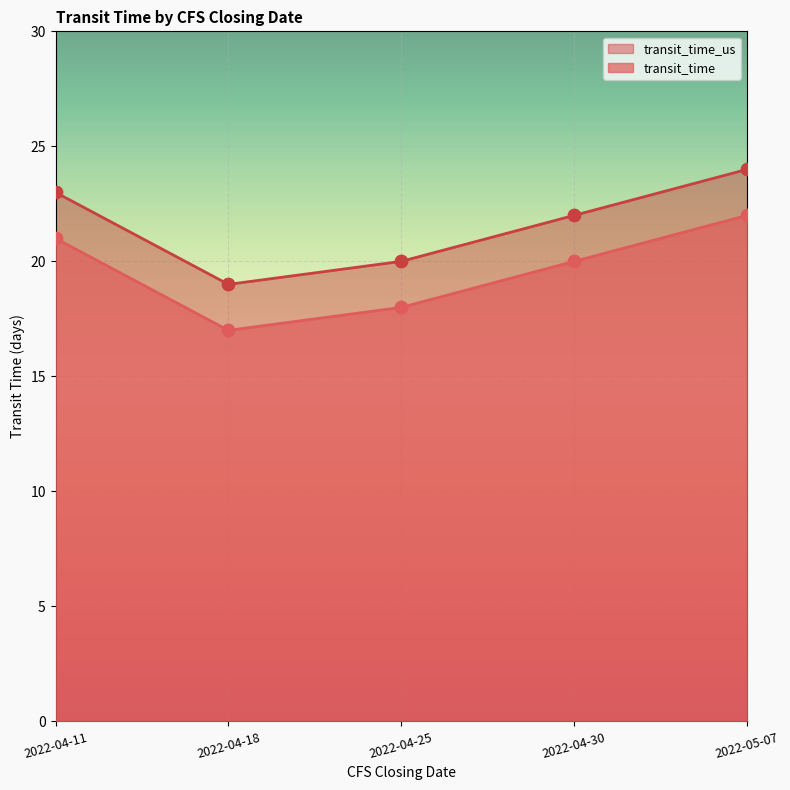

At which category is the sum across all series the highest?

2022-05-07